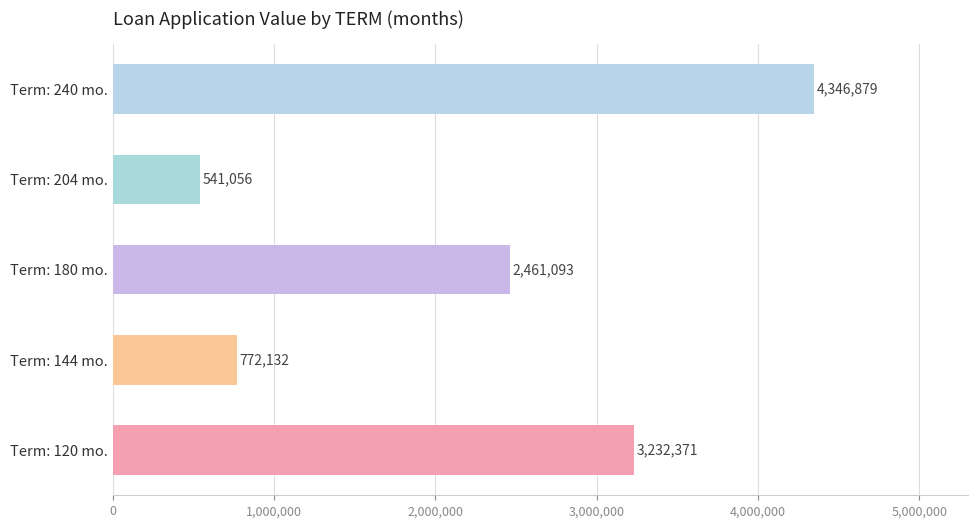

Reading top to bottom, extract all data points from this chart.

Term: 240 mo.=4346879	Term: 204 mo.=541056	Term: 180 mo.=2461093	Term: 144 mo.=772132	Term: 120 mo.=3232371